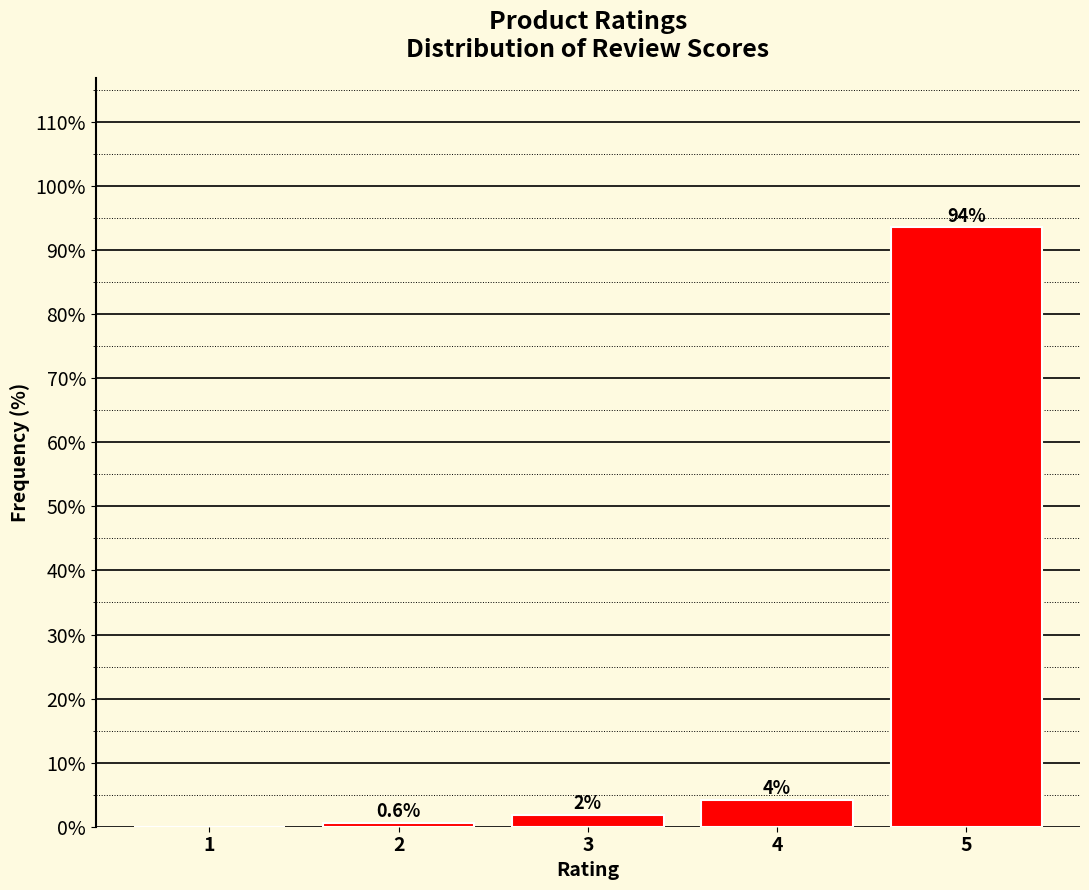

Are the bars horizontal?

No